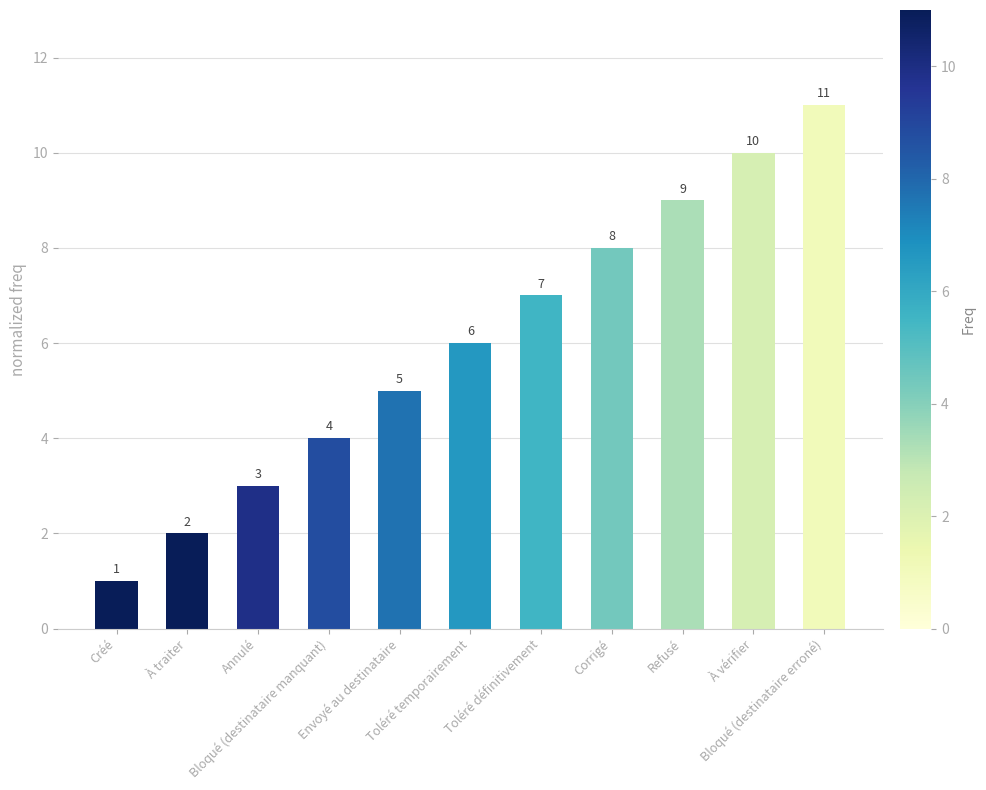

What is the change in value from À traiter to Envoyé au destinataire?

+3